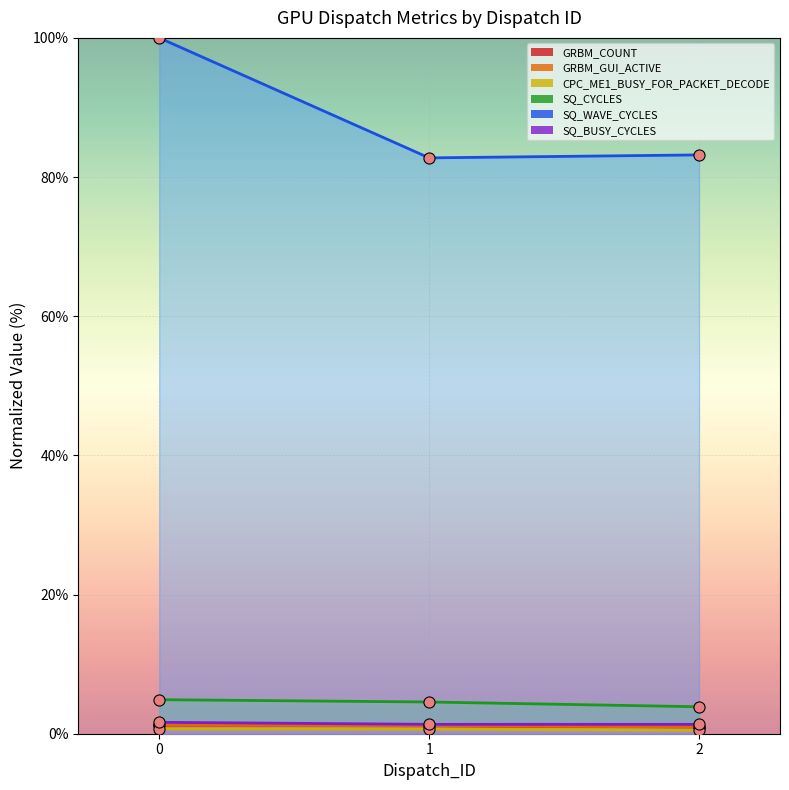

At 0, list the series in order from smallest to largest.

CPC_ME1_BUSY_FOR_PACKET_DECODE, GRBM_COUNT, GRBM_GUI_ACTIVE, SQ_BUSY_CYCLES, SQ_CYCLES, SQ_WAVE_CYCLES